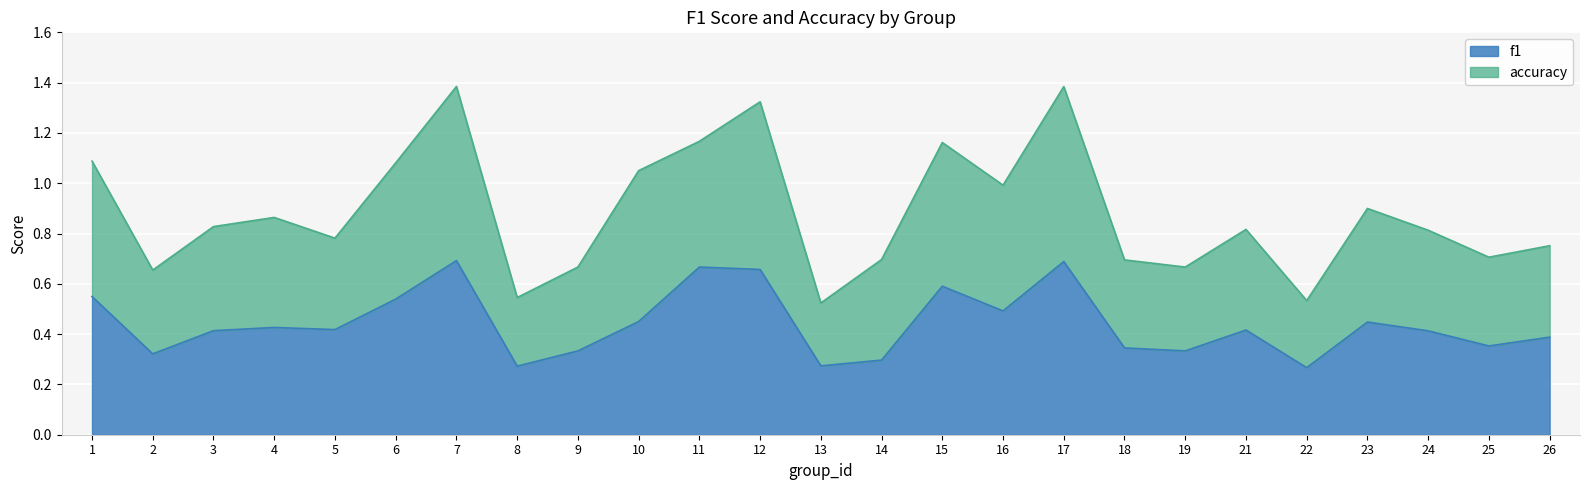

At which label is the value closest to 0?

22